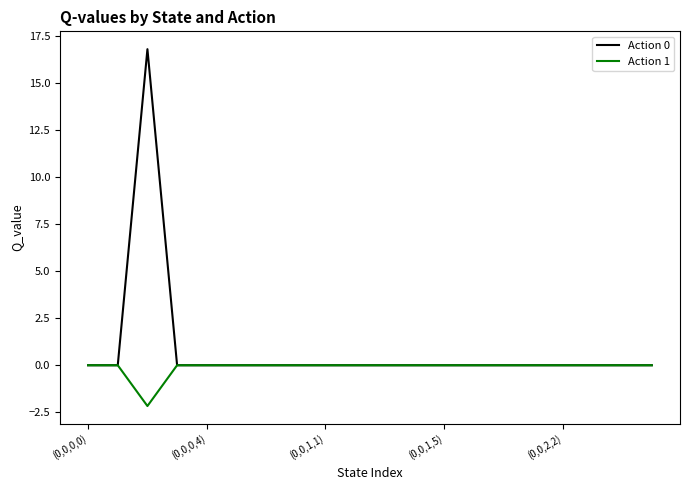

What are all the series names shown in the legend?

Action 0, Action 1